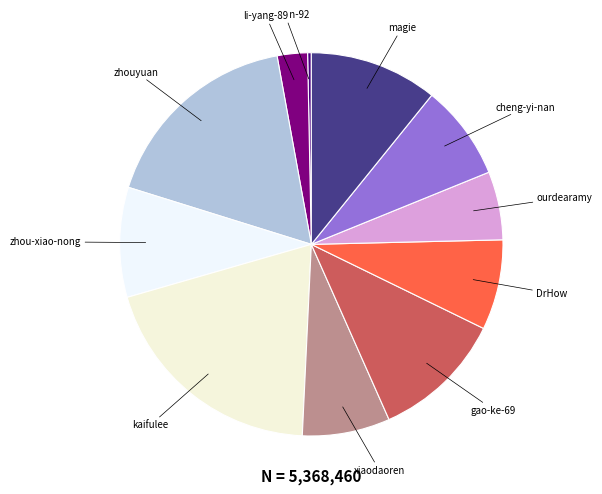

Is the sum of li-yang-89 and gao-ke-69 greater than half?

No